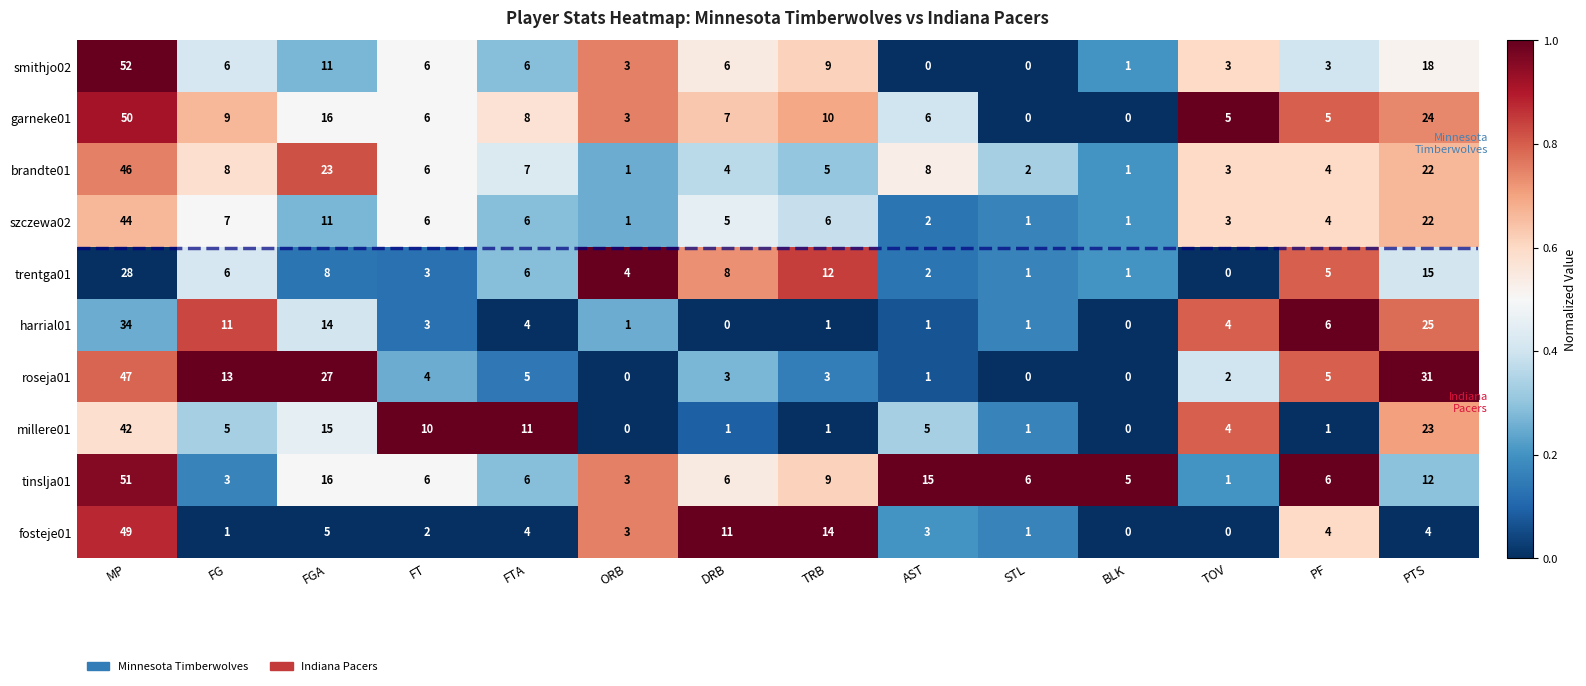

Is it true that szczewa02 equals 6 at FTA?

True